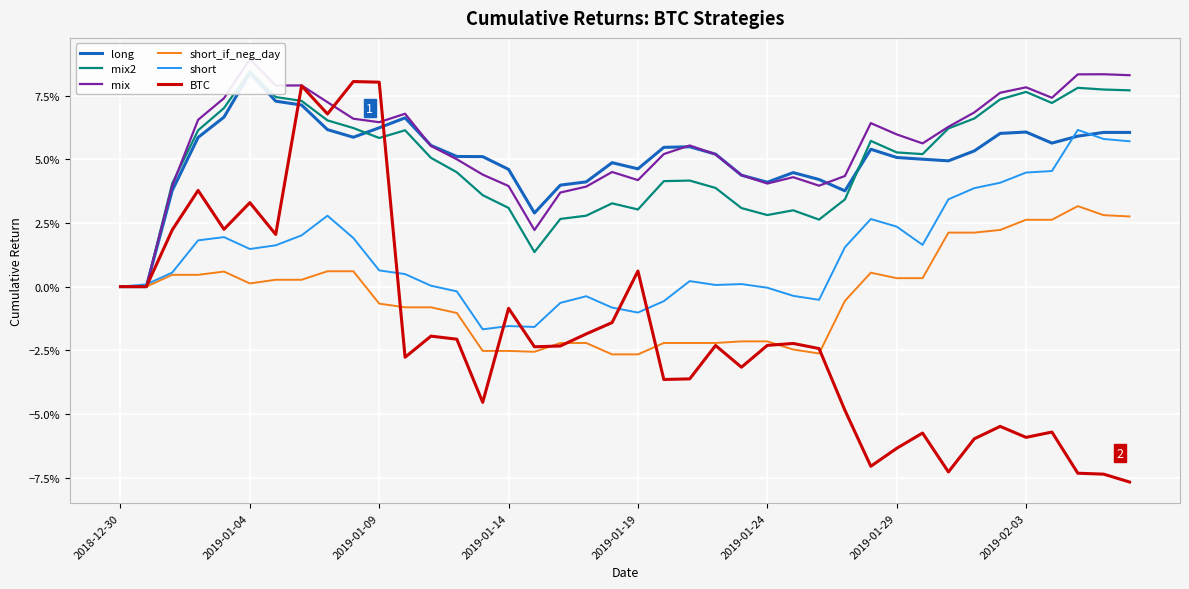

What position from the right is 27?

13